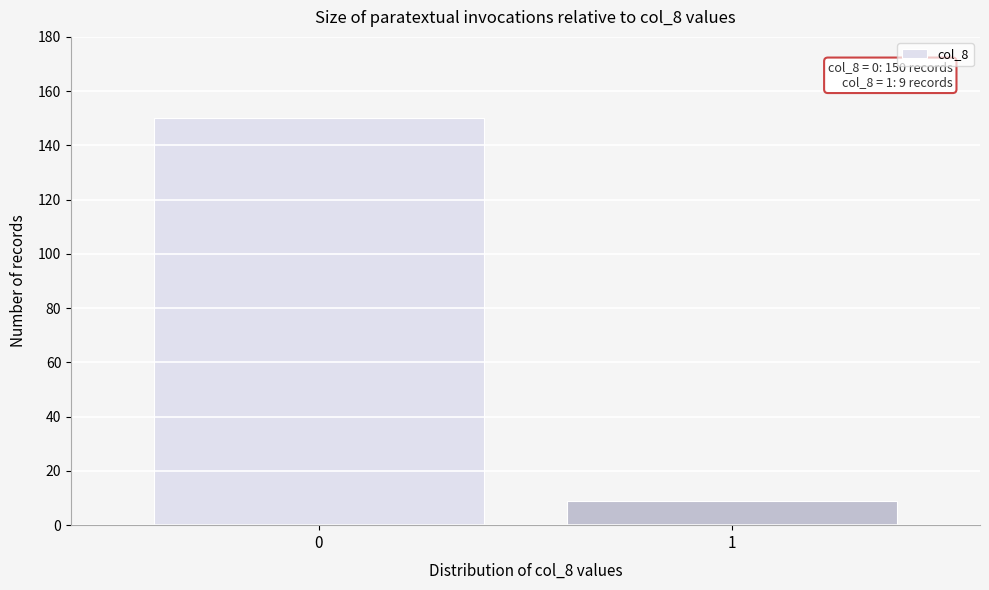

Reading right to left, extract all data points from this chart.

9	150